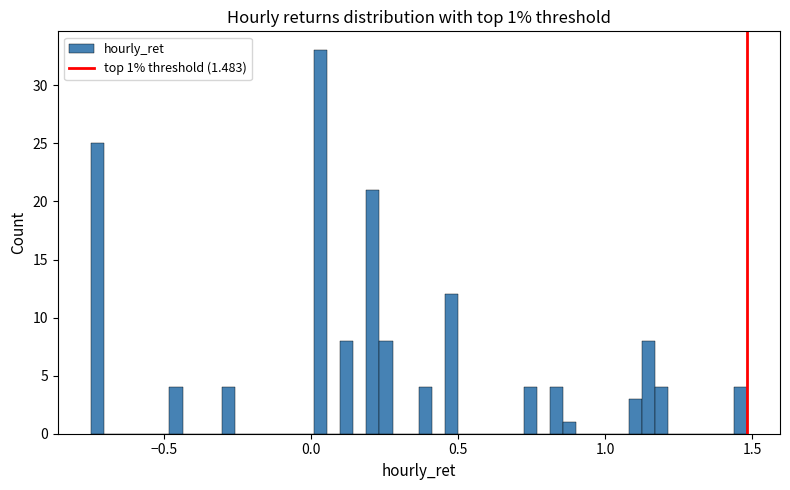

Read against the x-axis, roughly where is the centre of the tallest bar?

0.05